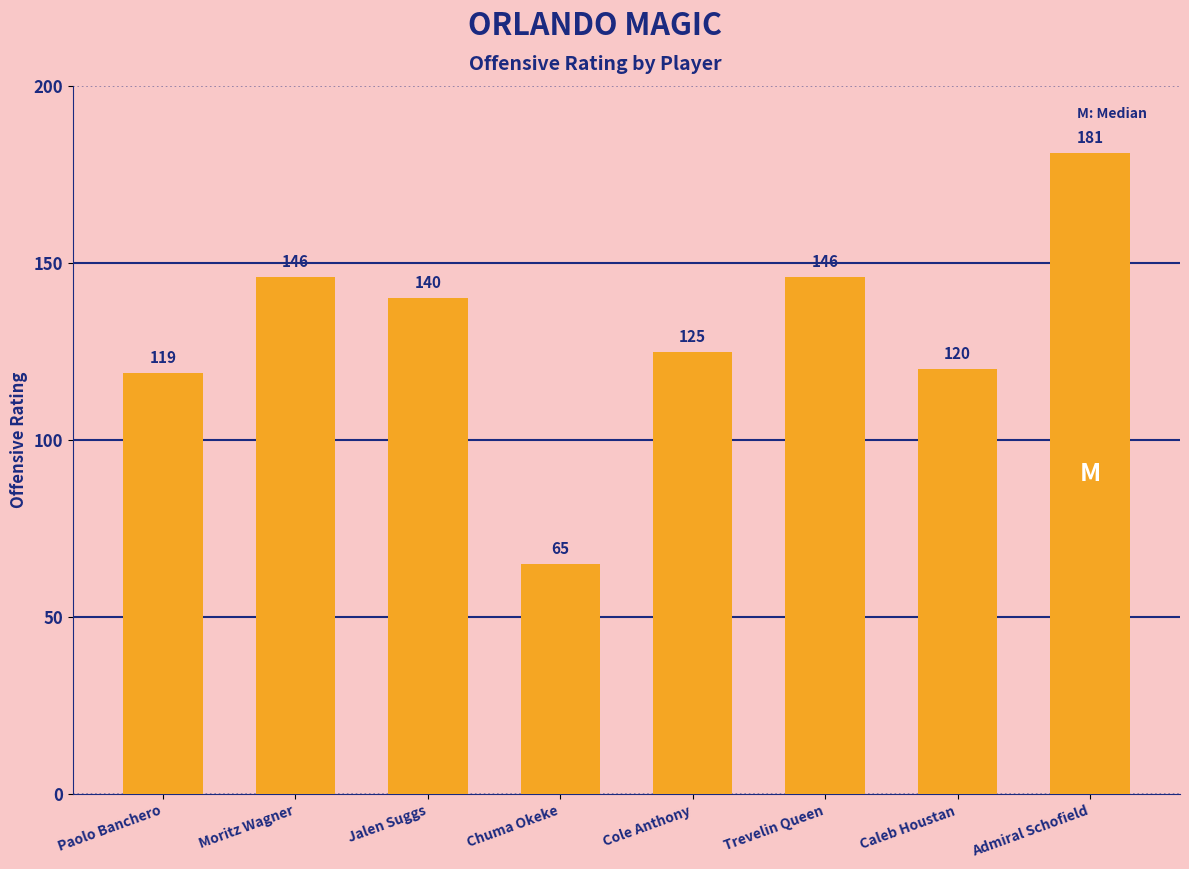

What is the label of the 5th bar from the right?

Chuma Okeke